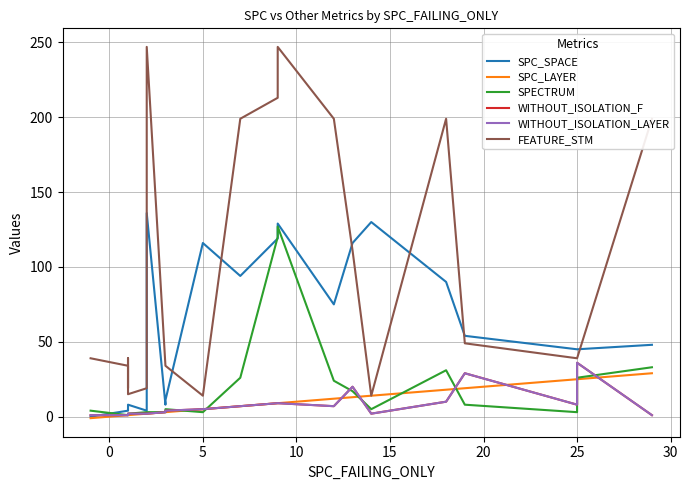

The SPECTRUM series shows 1 at 15. True or false?

False